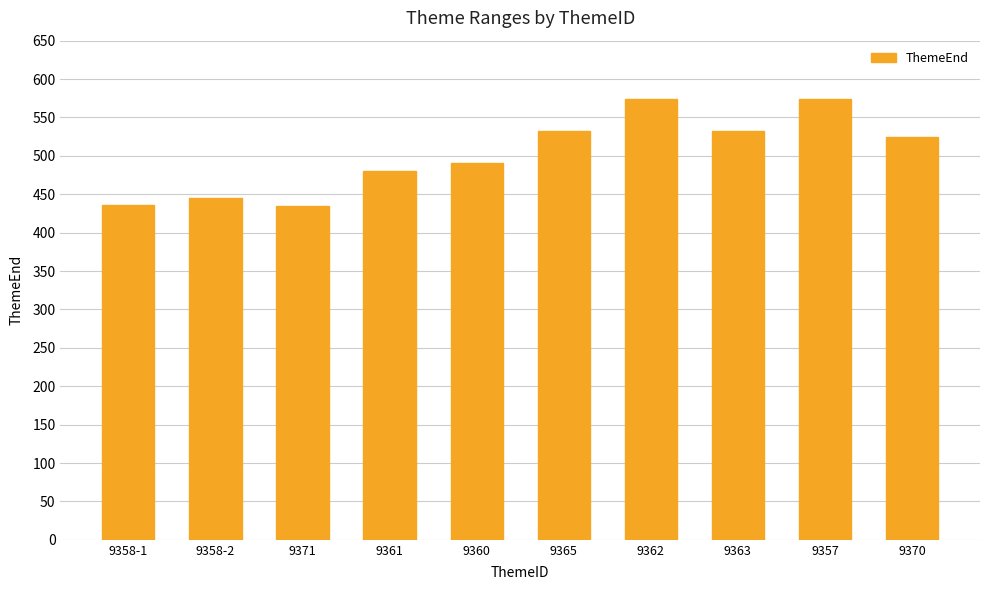

What is the label of the 8th bar from the left?

9363